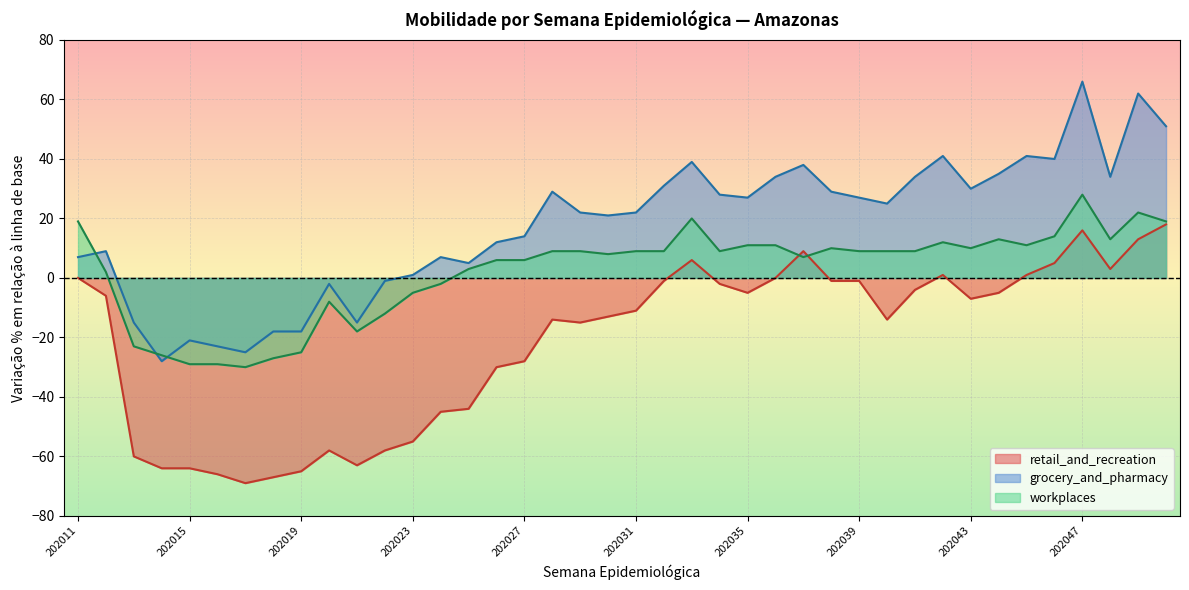

True or false: grocery_and_pharmacy has more than 2 points higher than both neighbors.

True